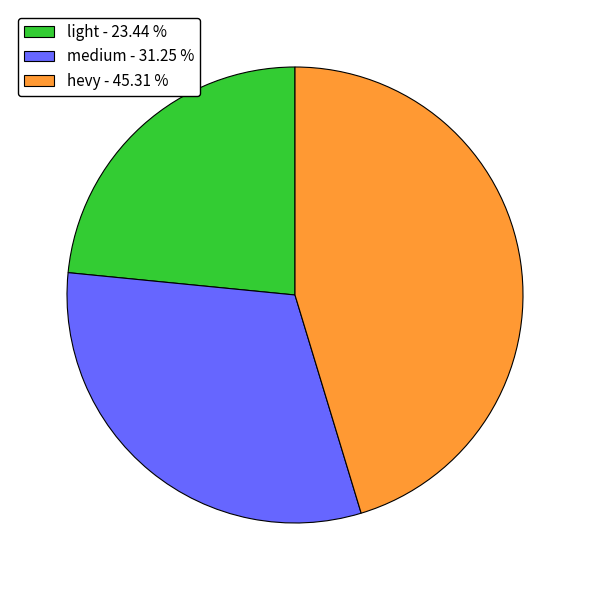

Between hevy - 45.31 % and medium - 31.25 %, which is larger?

hevy - 45.31 %